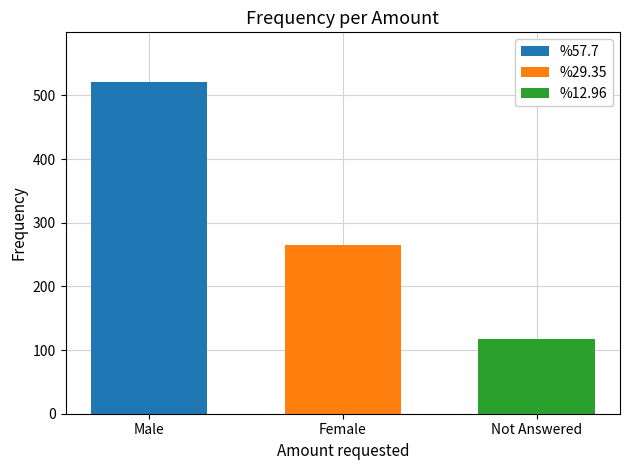

What value does the %29.35 series have at Female?

265